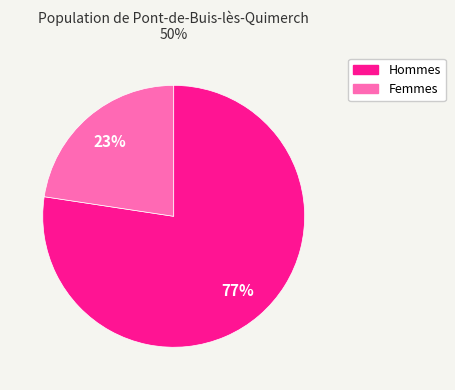

Is there any slice that represents more than half of the pie?

Yes